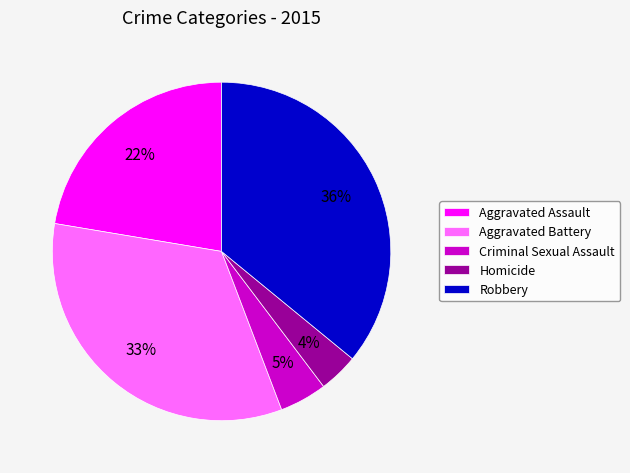

To the nearest percent, what percentage of the pie is Homicide?

4%